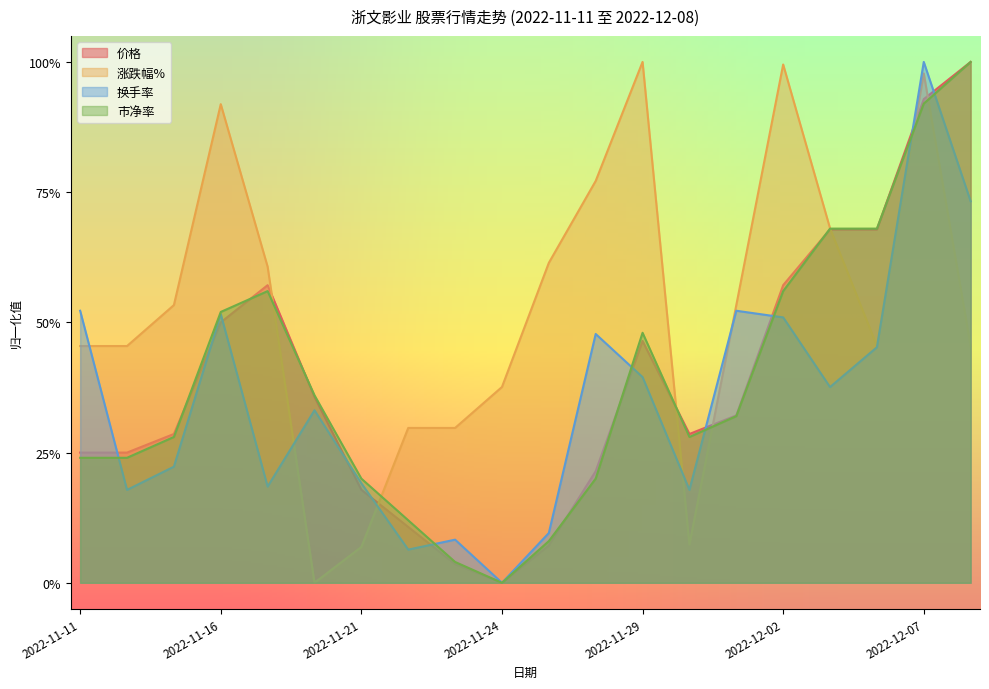

How many interior local peaks does the 价格 series have?

2